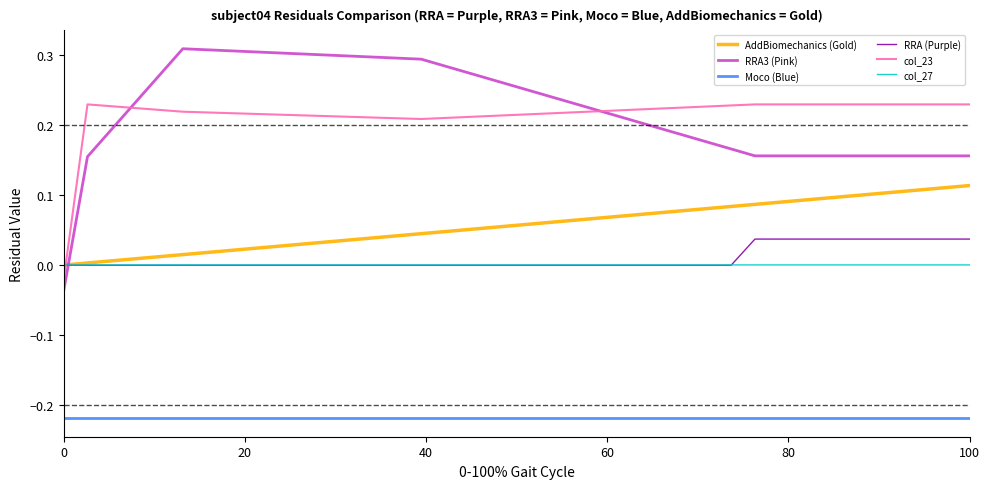

Which series has the widest spread of values?

RRA3 (Pink)